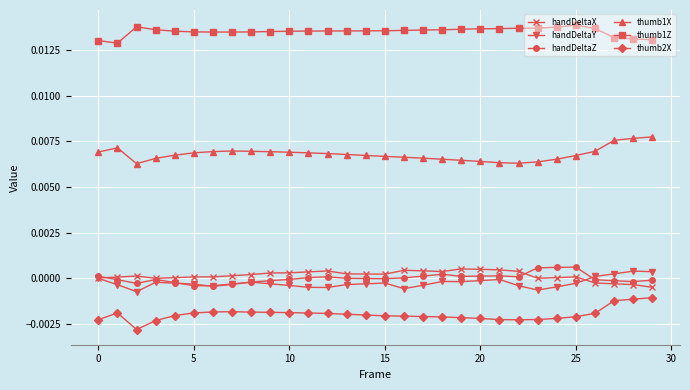

True or false: handDeltaZ has more than 0 interior local peaks.

True